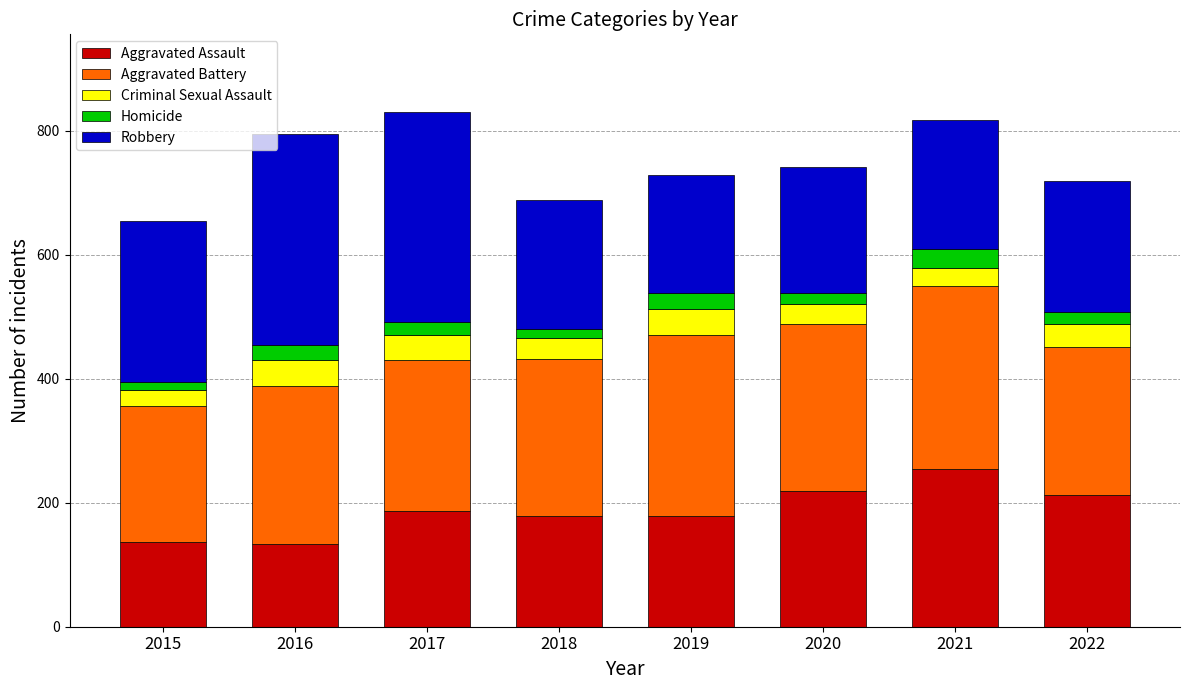

The Aggravated Assault series shows 68 at 2020. True or false?

False